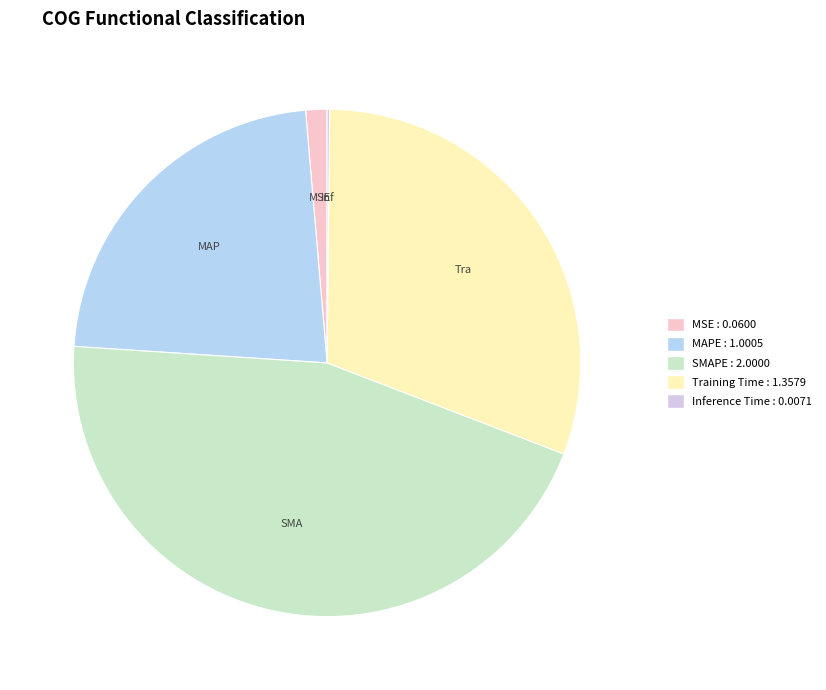

What is the largest slice in the pie chart?

SMAPE